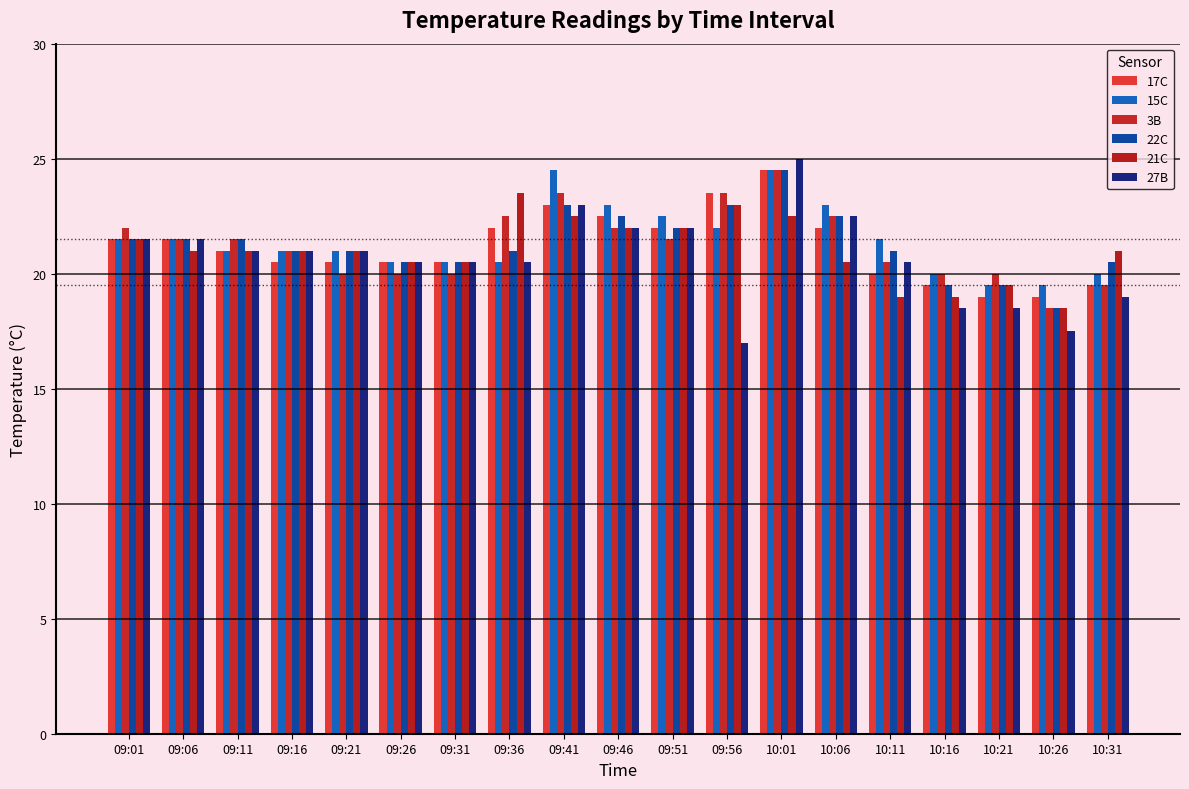

Are the bars grouped side by side (vs. stacked)?

Yes